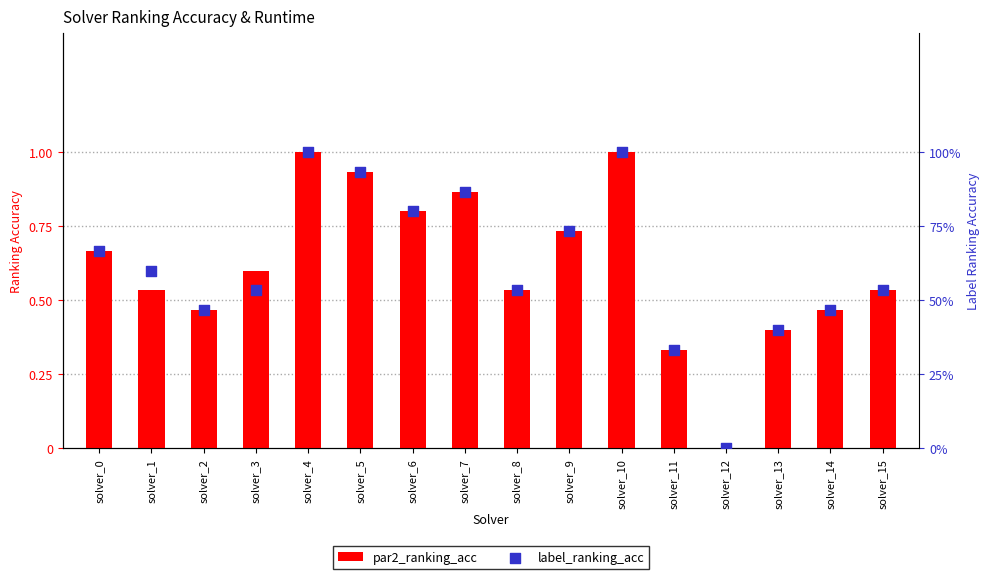

At which category is the sum across all series the highest?

solver_4